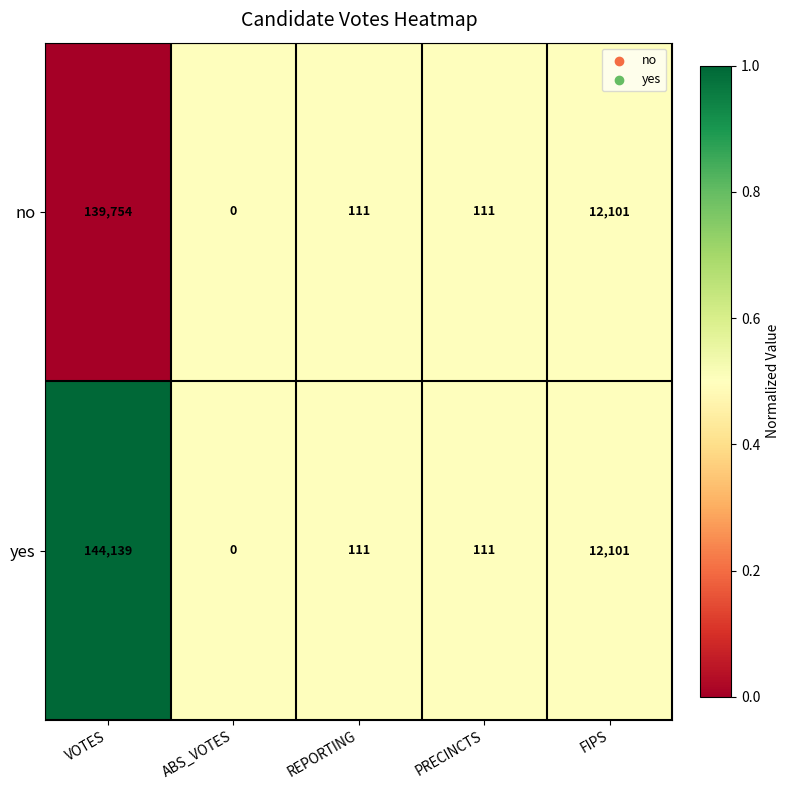

Count the number of data series in this chart.

2